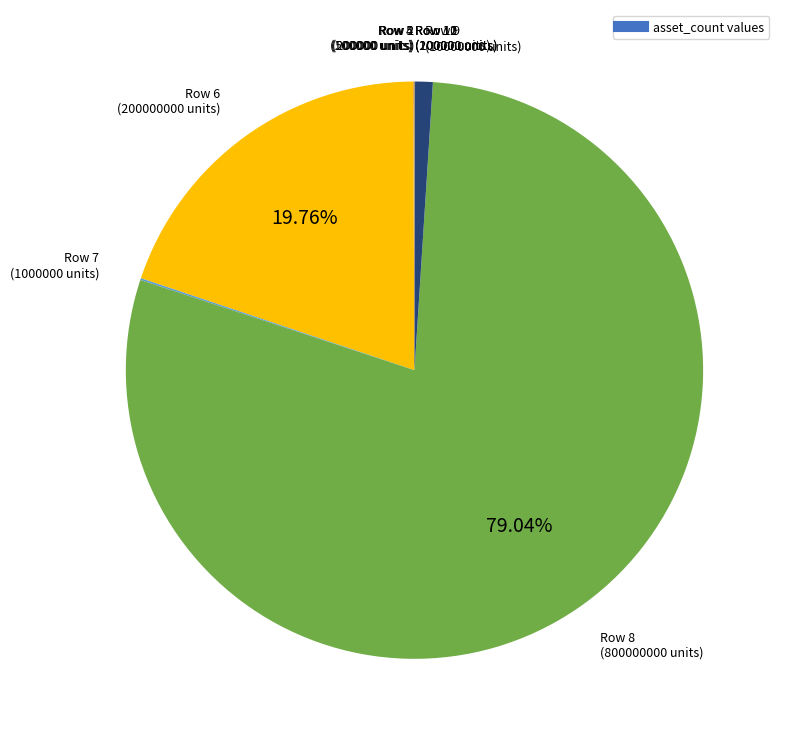

Is there any slice that represents more than half of the pie?

Yes